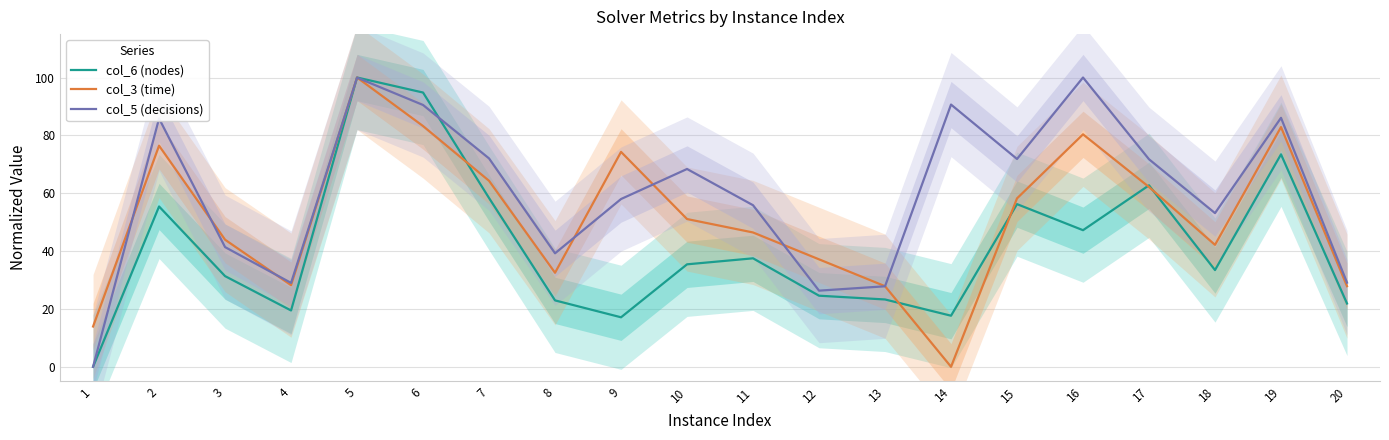

At 5, list the series in order from smallest to largest.

col_5 (decisions), col_6 (nodes), col_3 (time)